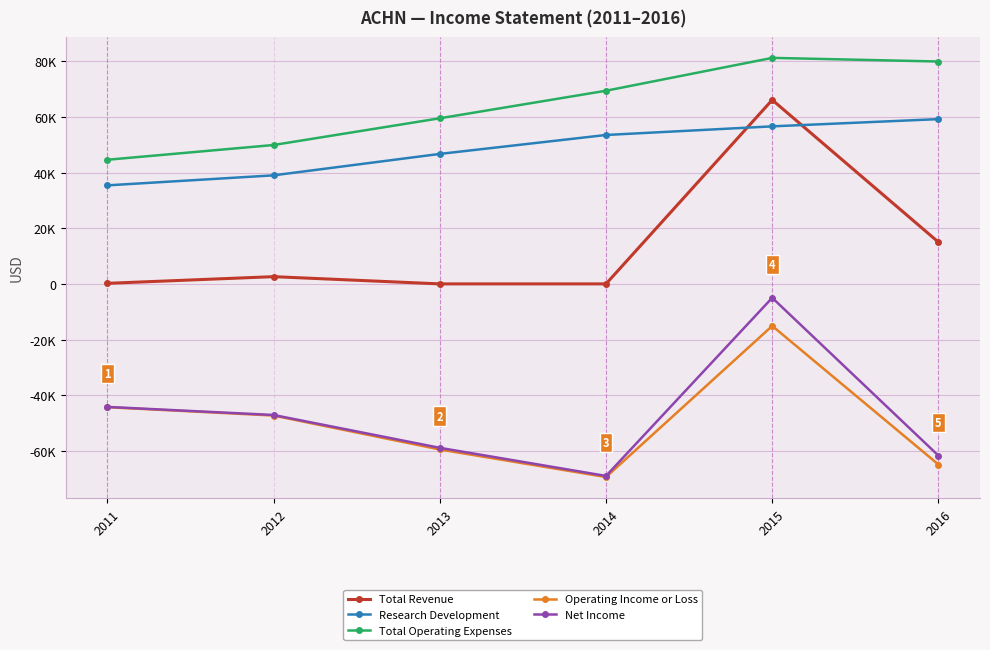

True or false: Research Development and Net Income cross at least once.

False